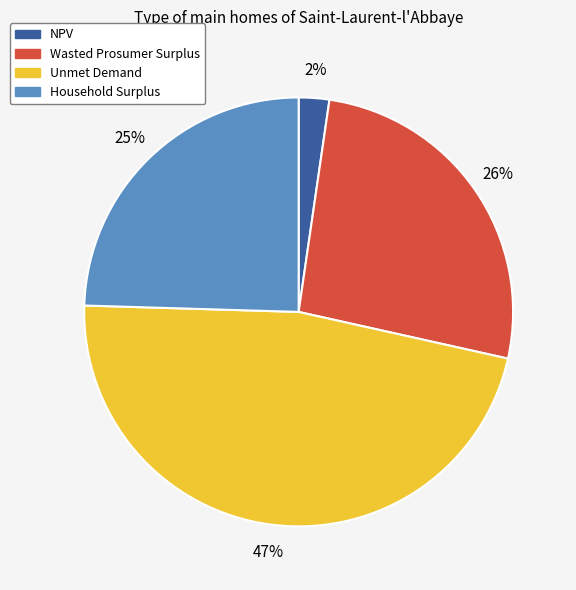

How many slices are in this pie chart?

4